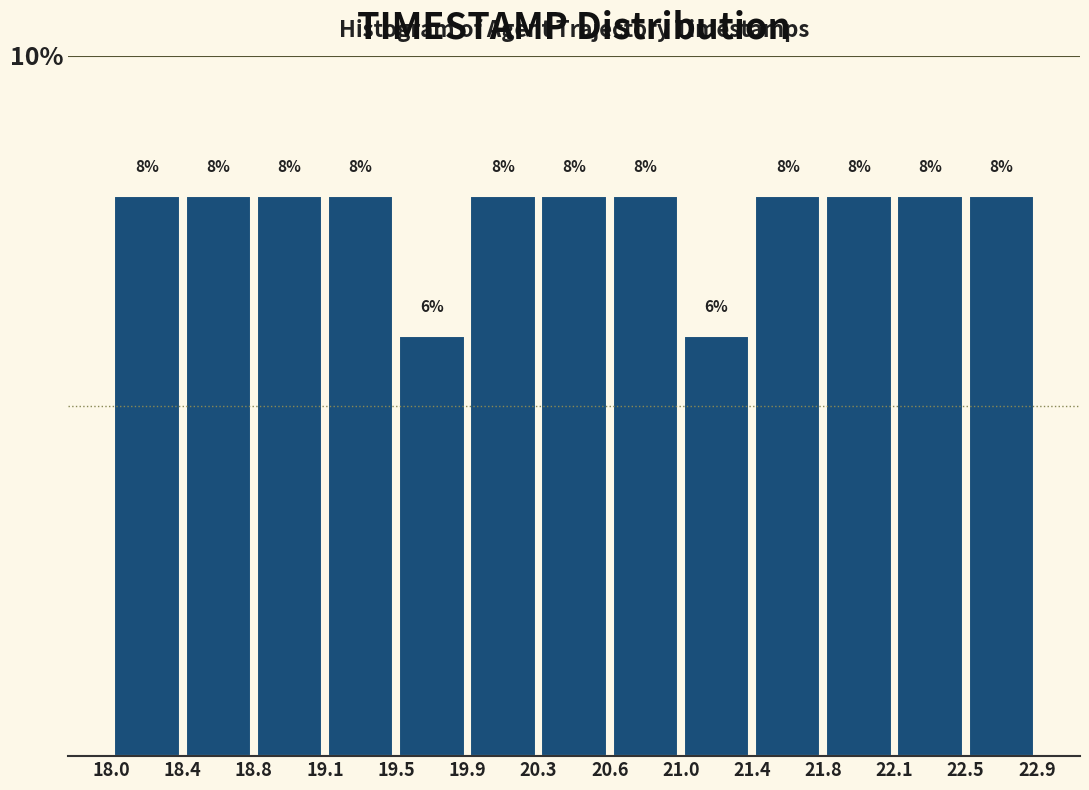

Reading left to right, transcribe this chart: for each bar, give the range it covers on the x-axis and its height.

18.0 to 18.4: 8
18.4 to 18.8: 8
18.8 to 19.1: 8
19.1 to 19.5: 8
19.5 to 19.9: 6
19.9 to 20.3: 8
20.3 to 20.6: 8
20.6 to 21.0: 8
21.0 to 21.4: 6
21.4 to 21.8: 8
21.8 to 22.1: 8
22.1 to 22.5: 8
22.5 to 22.9: 8